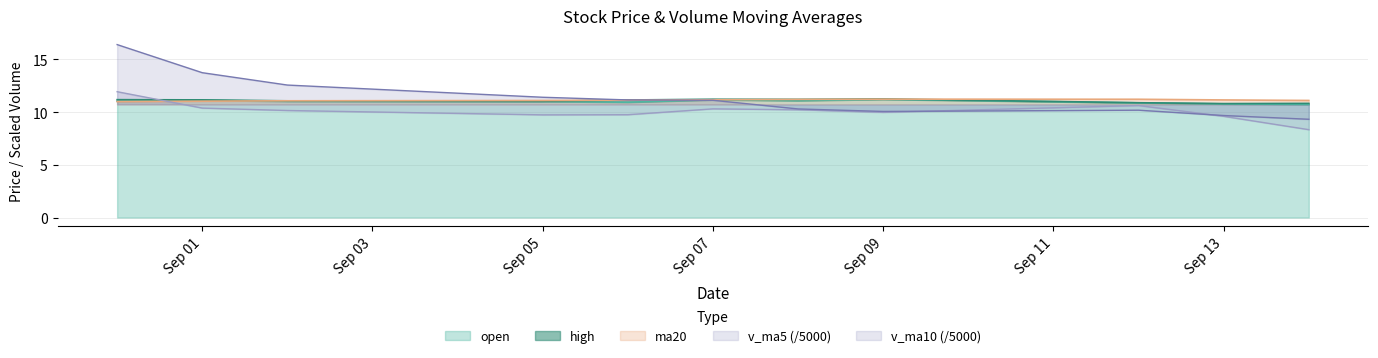

Does the chart have visible grid lines?

Yes